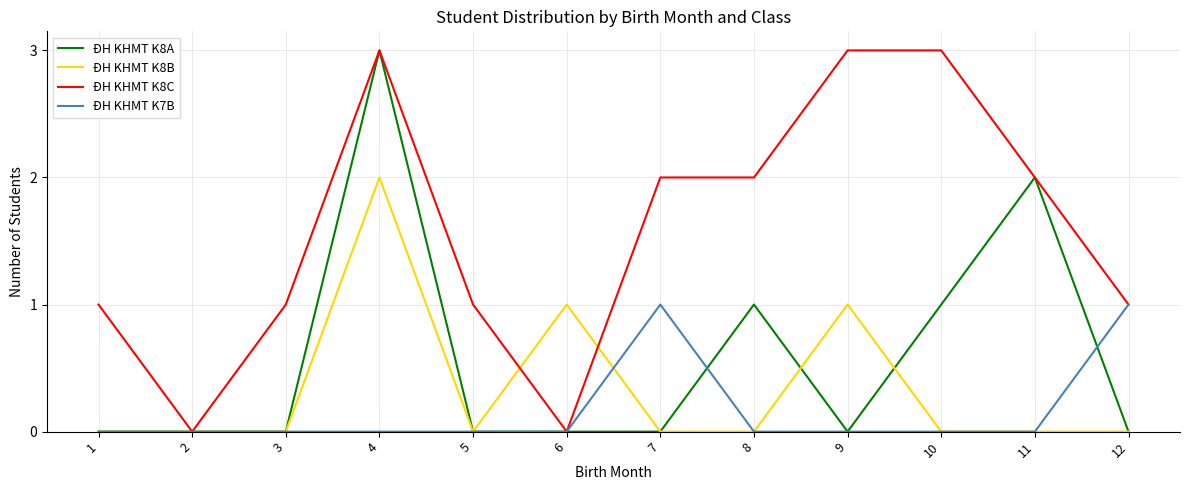

Is the value of ĐH KHMT K8B at 11 greater than the value of ĐH KHMT K8C at 7?

No